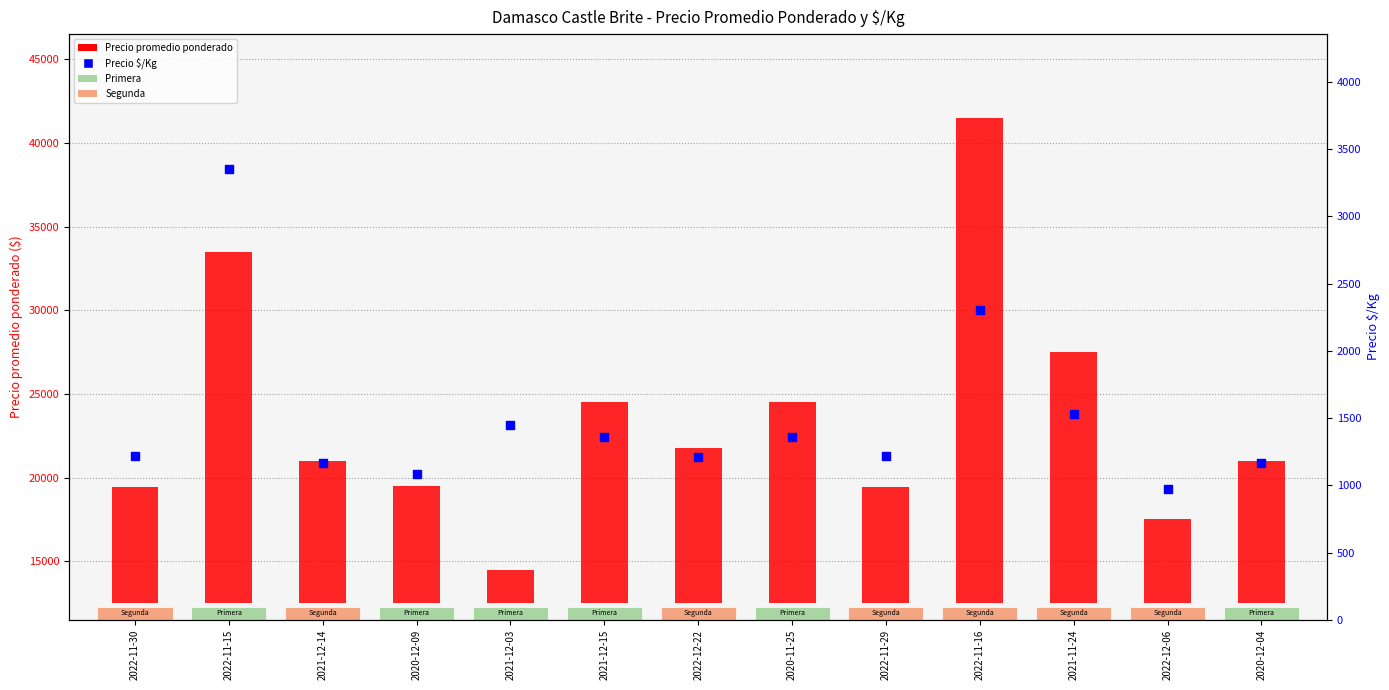

At which category is the sum across all series the highest?

2022-11-16